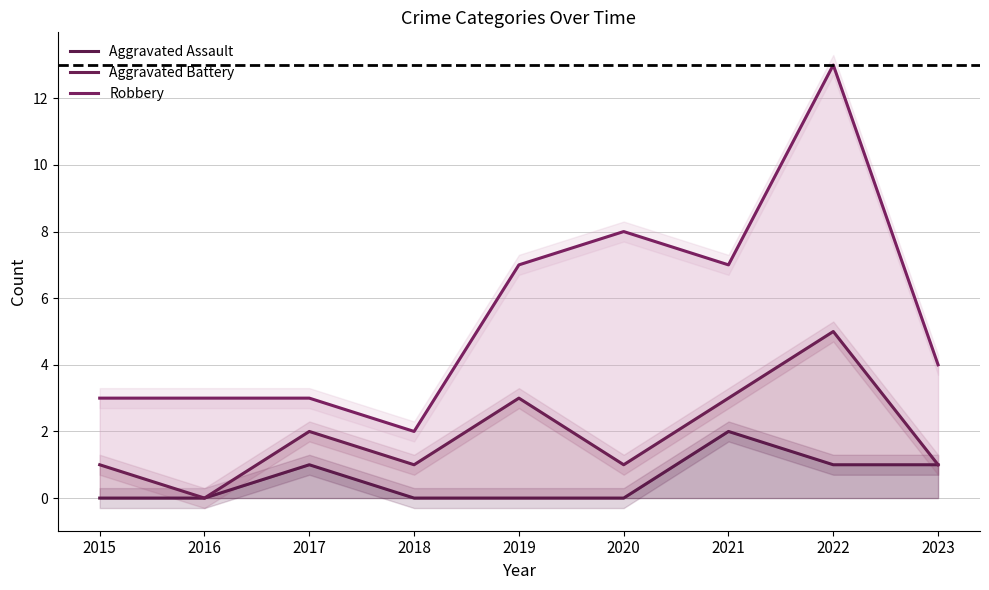

What is the difference between the highest and lowest values at 2020?

8